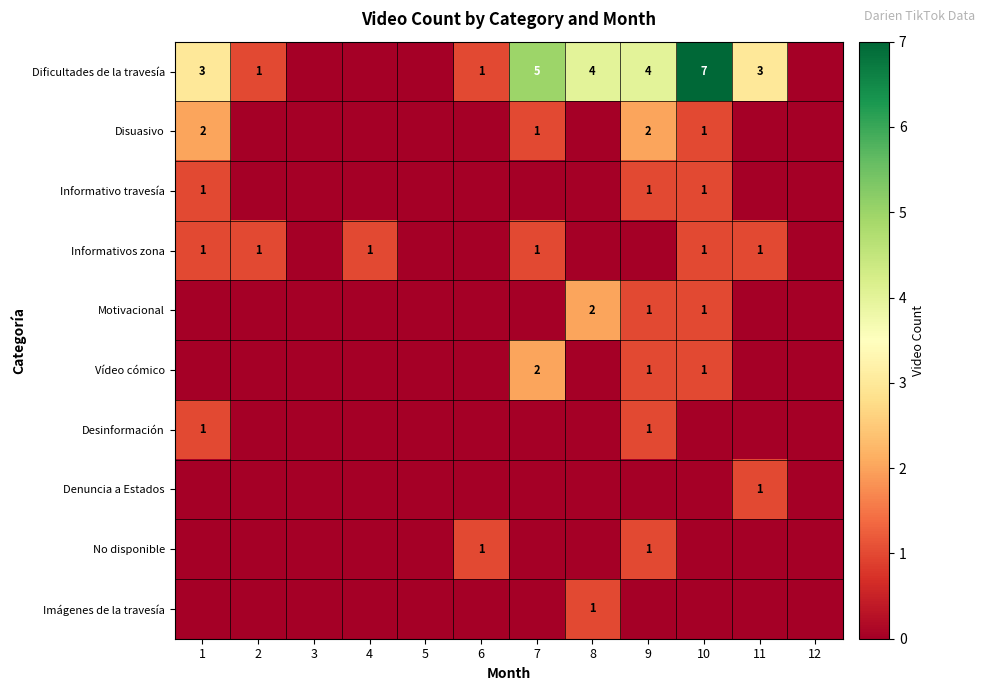

The value of Vídeo cómico at 10 is 1. True or false?

True